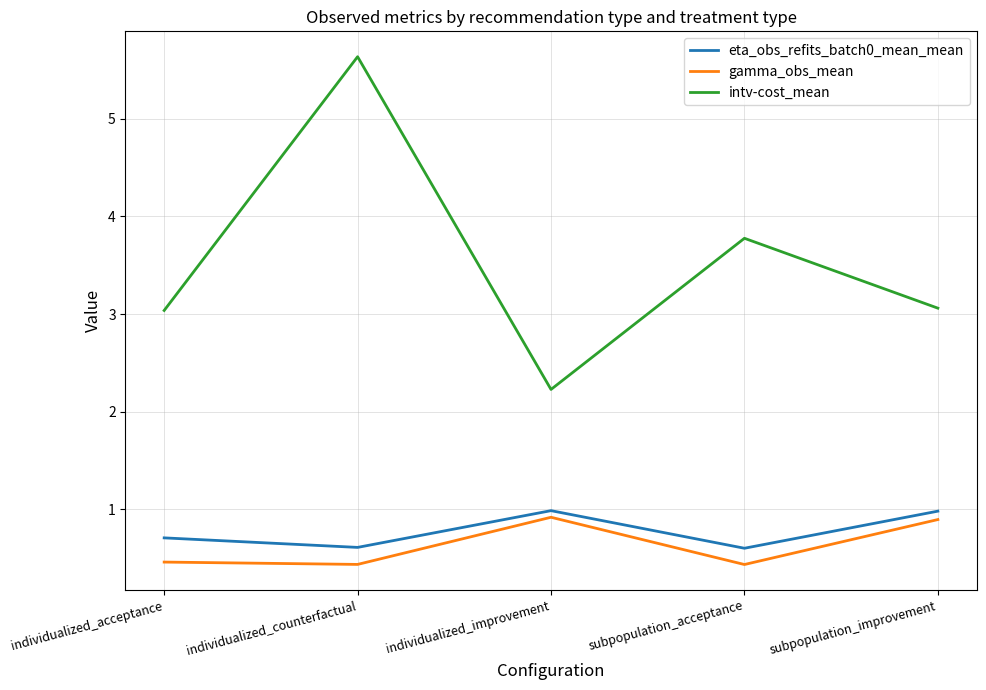

What position from the left is subpopulation_acceptance?

4